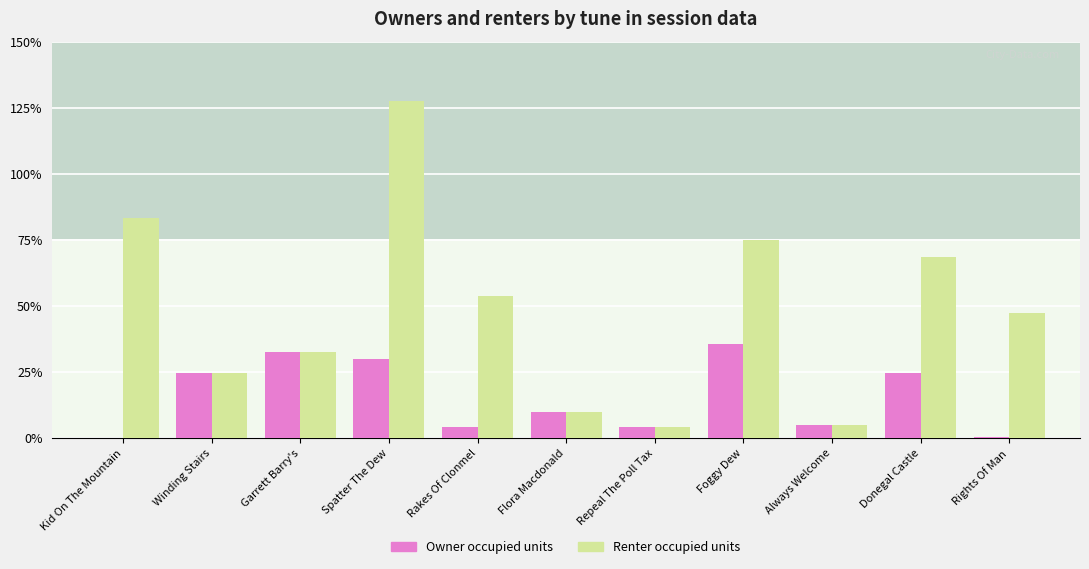

Which category has the highest value across all series?

Spatter The Dew